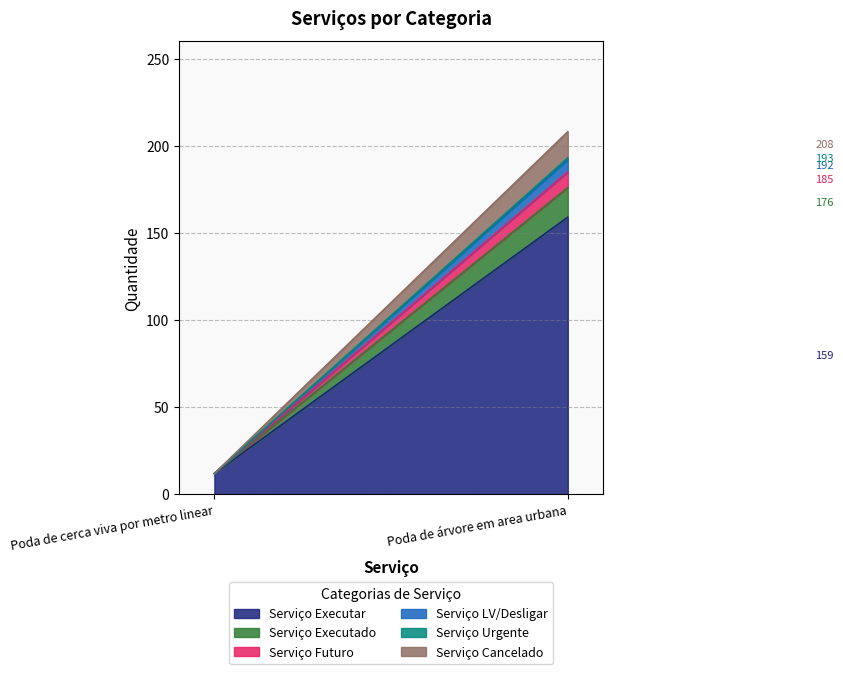

Count the Serviço Urgente values in the range 0 to 1.

2